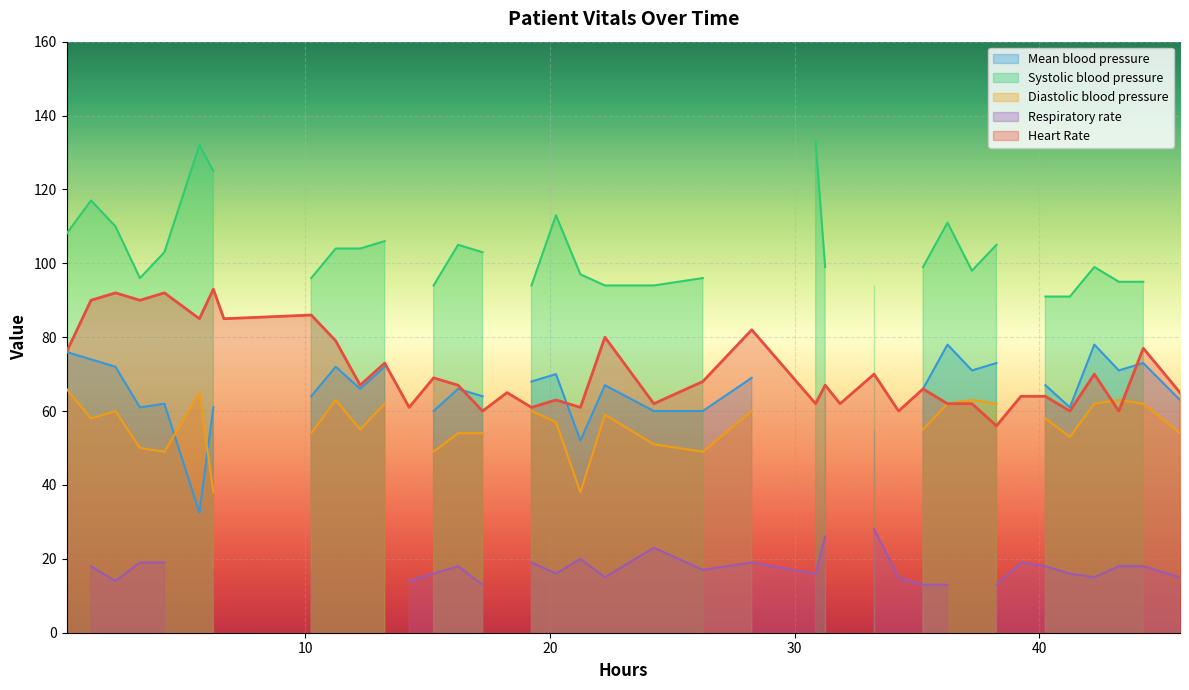

What is the difference between the second highest and second lowest values in the Heart Rate series?

32